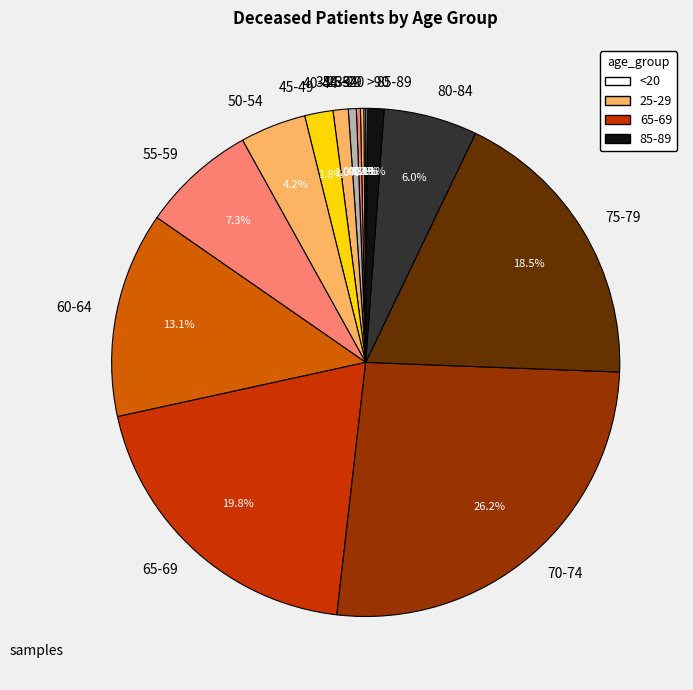

Approximately how many times larger is the value at 60-64 compared to 70-74?

0.5